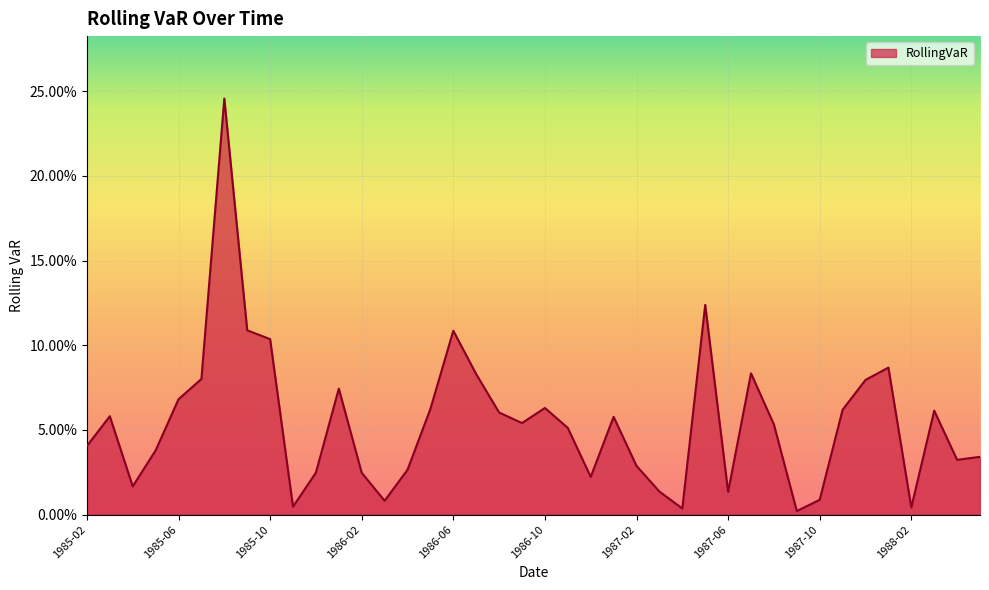

What is the difference between the maximum and minimum values?

0.2